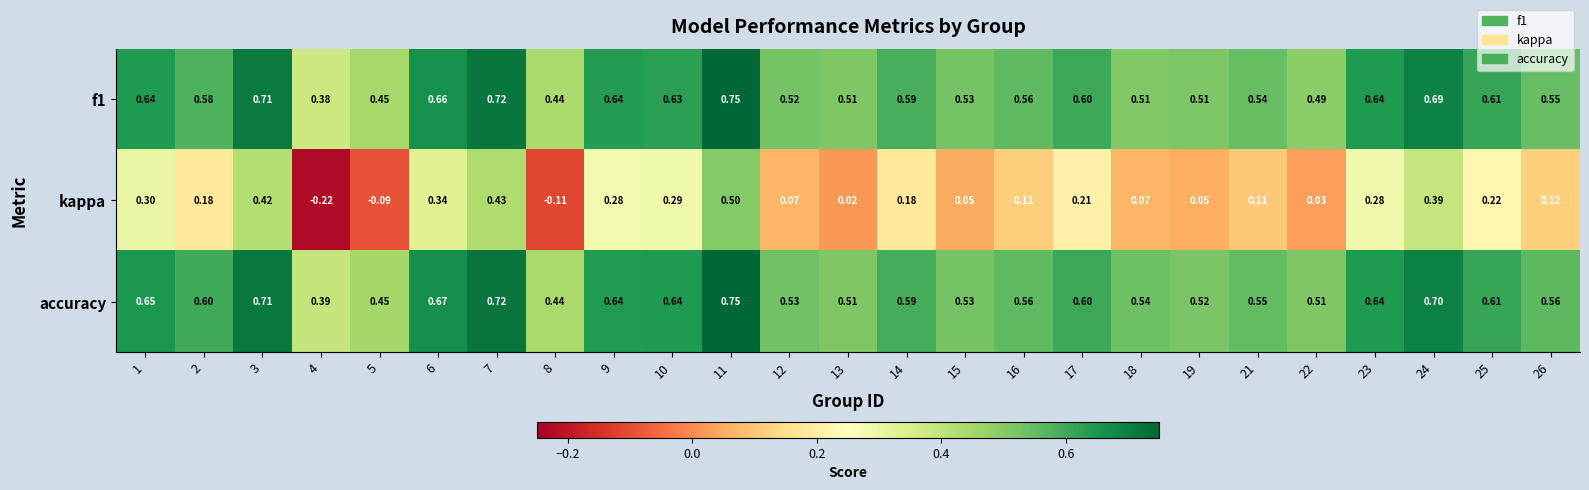

Which series has the largest range (max minus min)?

kappa